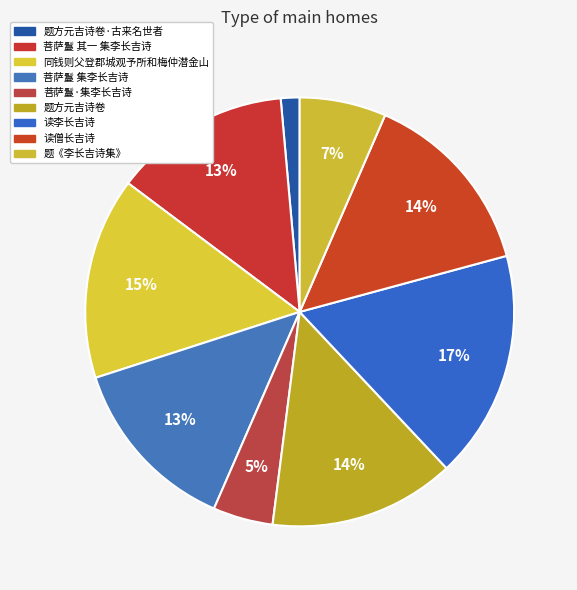

What is the ratio of the value at 菩萨鬘 集李长吉诗 to the value at 读僧长吉诗?

0.9